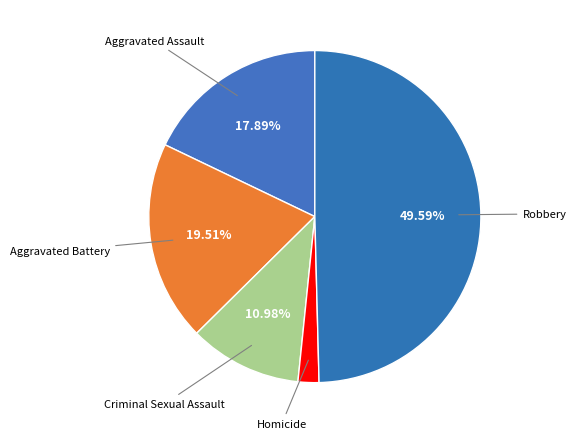

What is the ratio of the value at Robbery to the value at Criminal Sexual Assault?

4.5